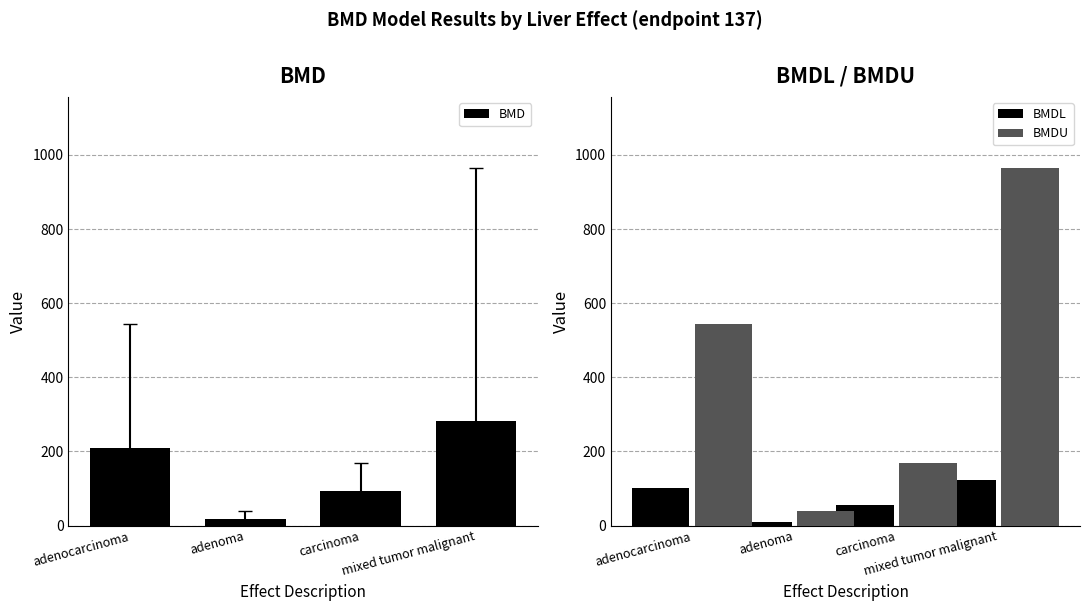

Which series has the largest range (max minus min)?

BMDU